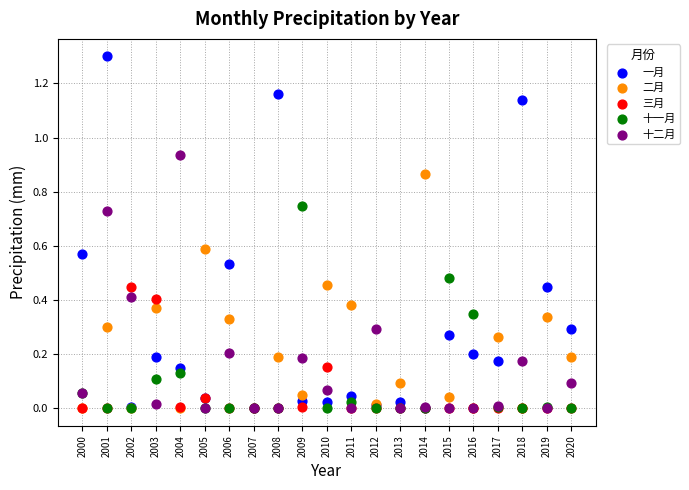

Which series has the widest spread of Y values?

一月